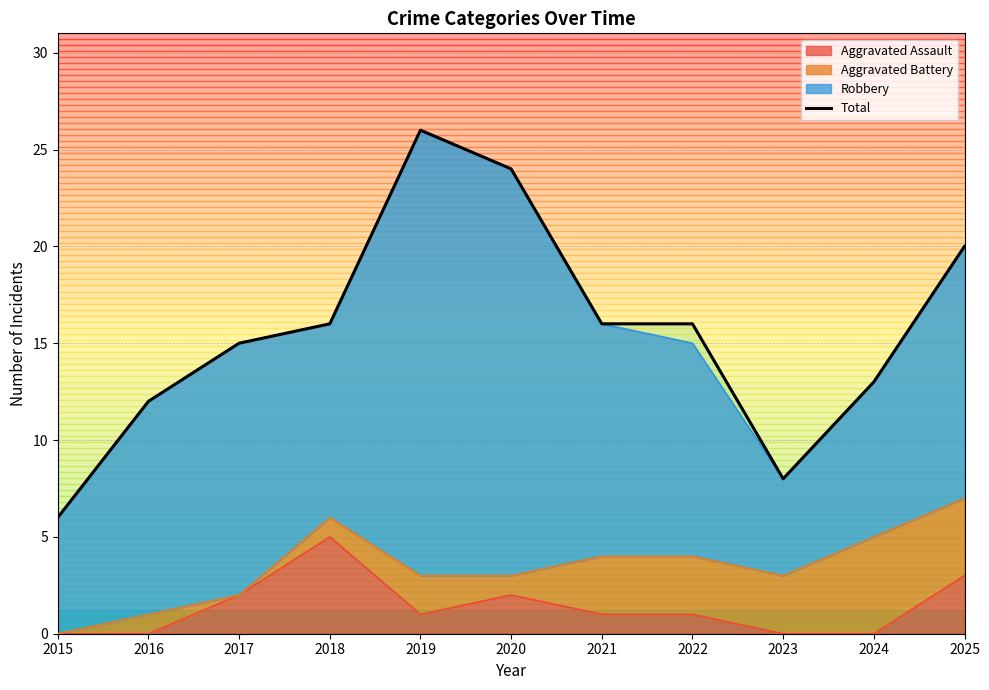

Reading left to right, extract all data points from this chart.

2015=6	2016=12	2017=15	2018=16	2019=26	2020=24	2021=16	2022=16	2023=8	2024=13	2025=20